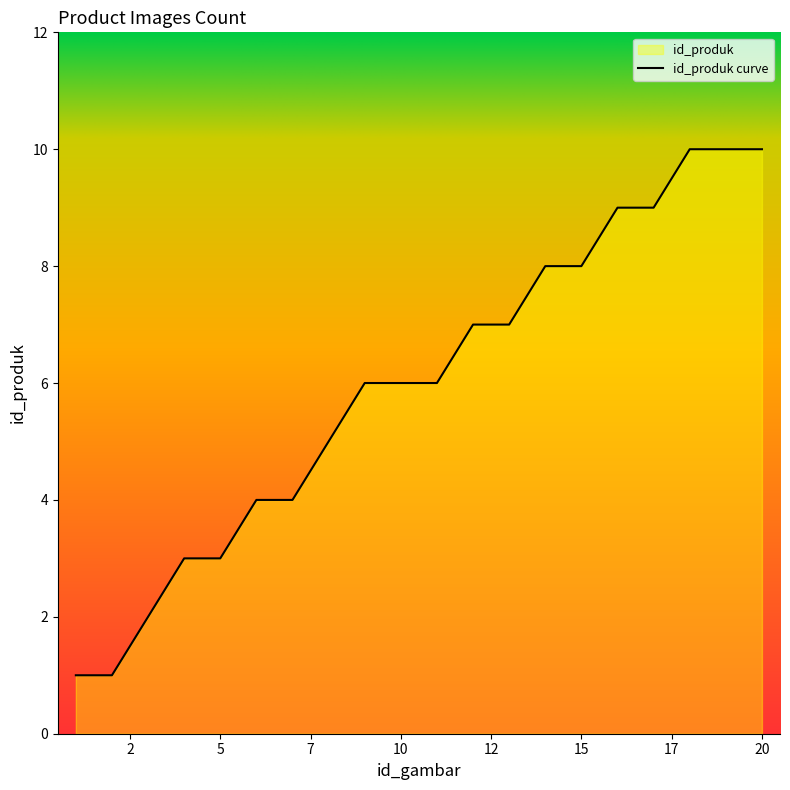

Does the chart have visible grid lines?

No